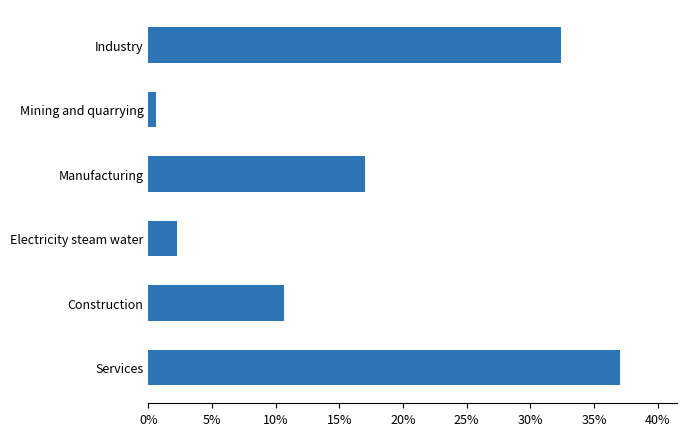

What is the average value?

16.7